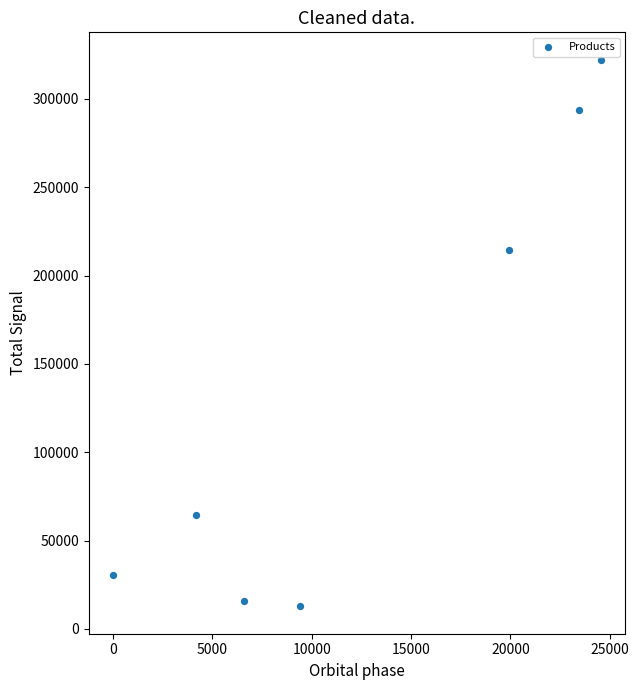

What Y value in the scatter plot is closest to 167452?

214635